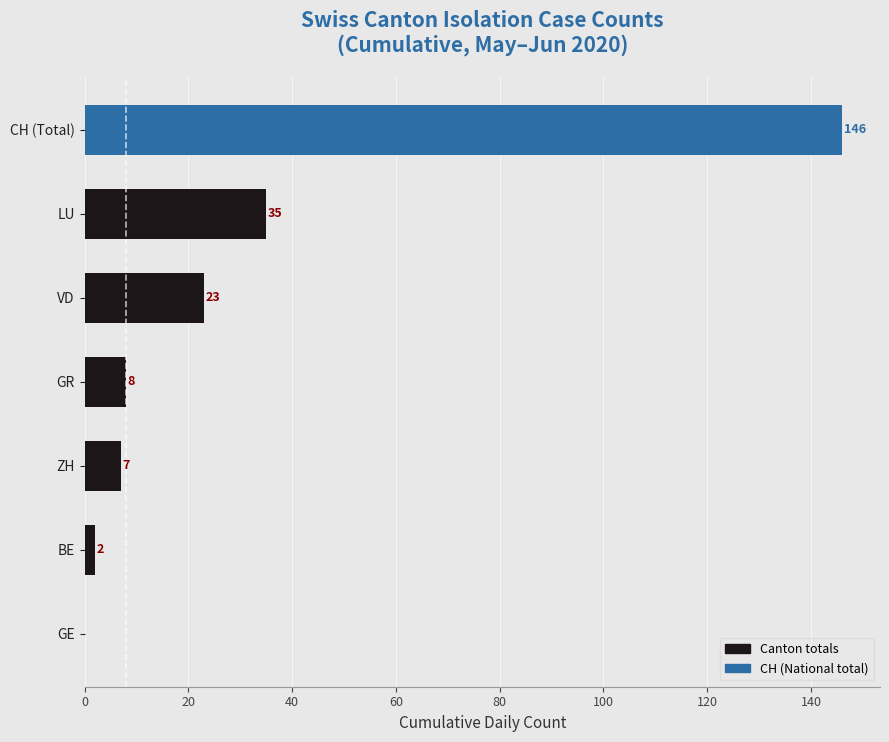

What is the average value?

32